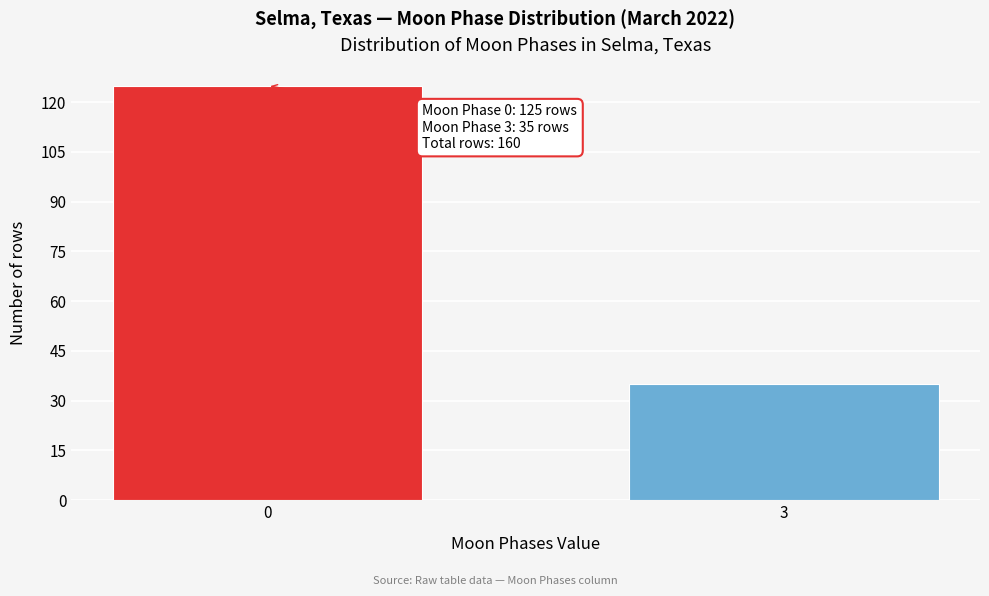

Reading right to left, extract all data points from this chart.

35	125